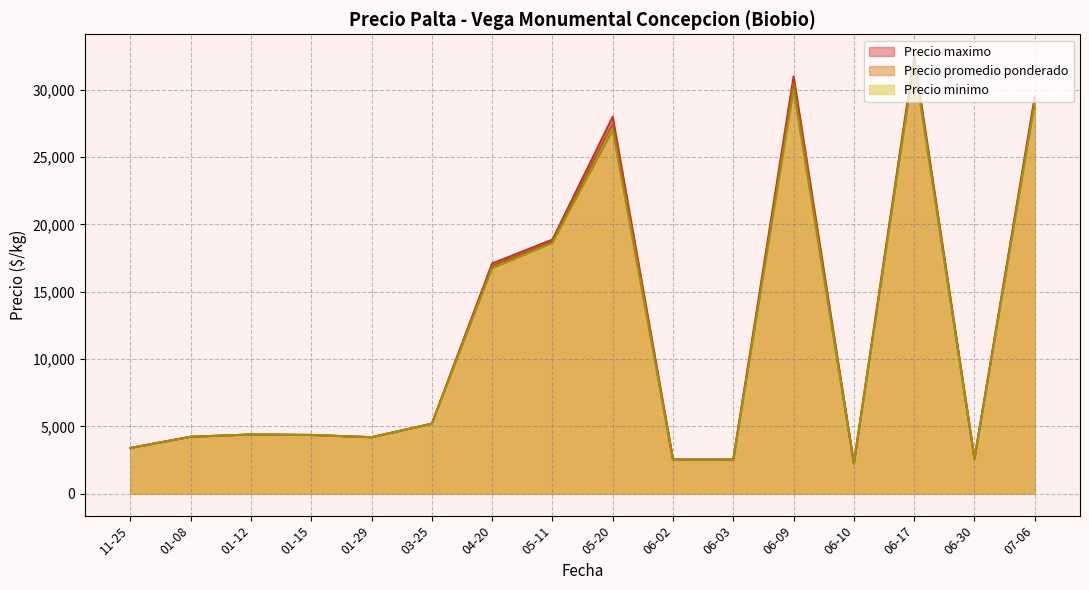

At 2021-06-09, list the series in order from smallest to largest.

Precio minimo, Precio promedio ponderado, Precio maximo